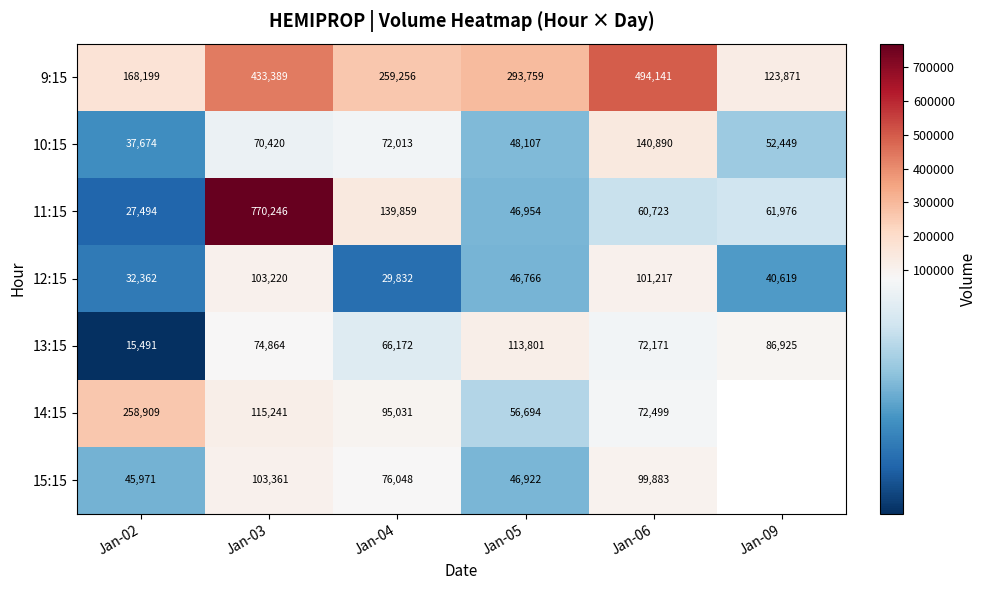

What is the difference between the highest and lowest values at Jan-04?

229424